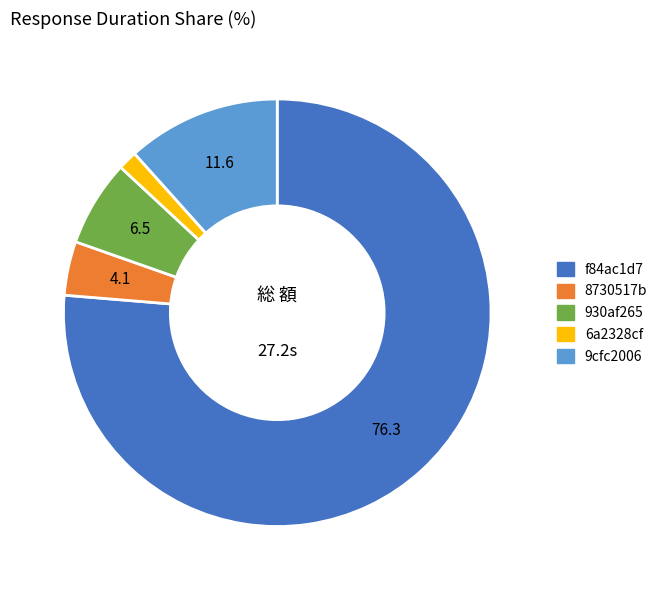

True or false: f84ac1d7 accounts for 88% of the total.

False